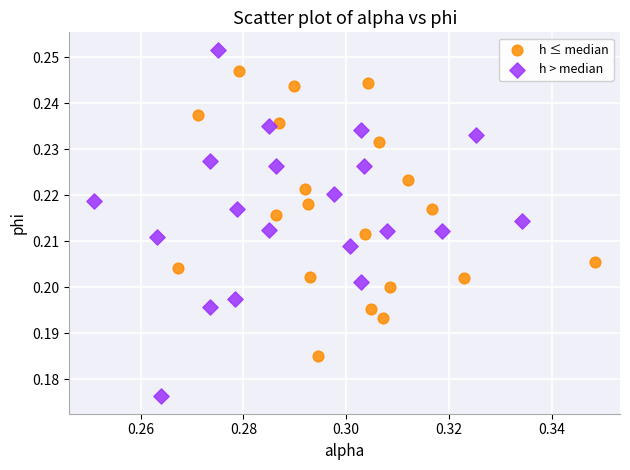

Which series has the largest Y range (max minus min)?

h > median